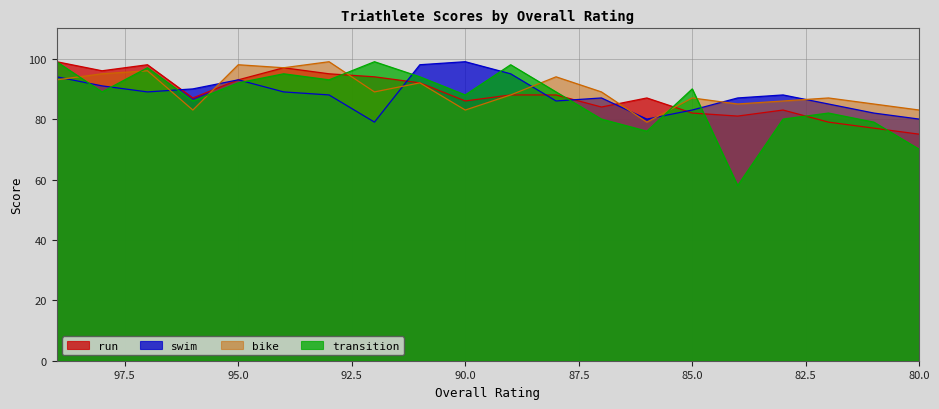

How many data points does each series have?

20